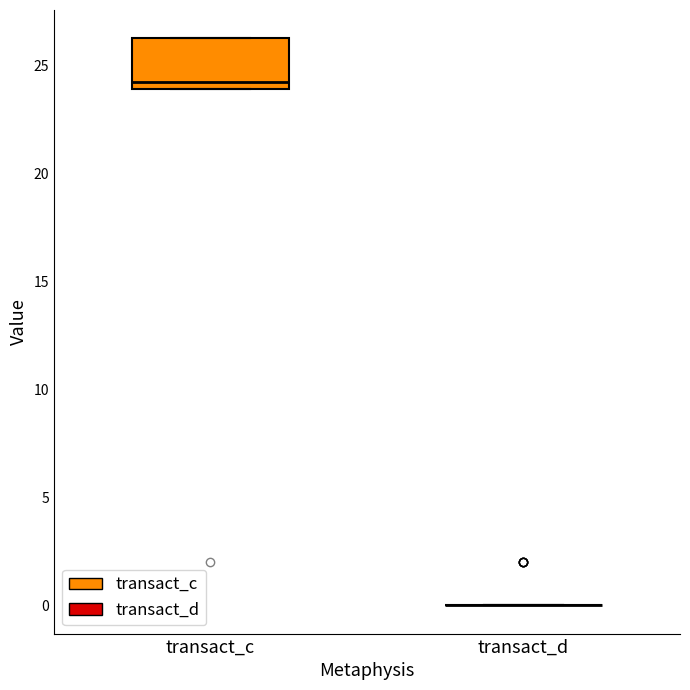

Which box is the tallest, from its lower edge to its upper edge?

transact_c